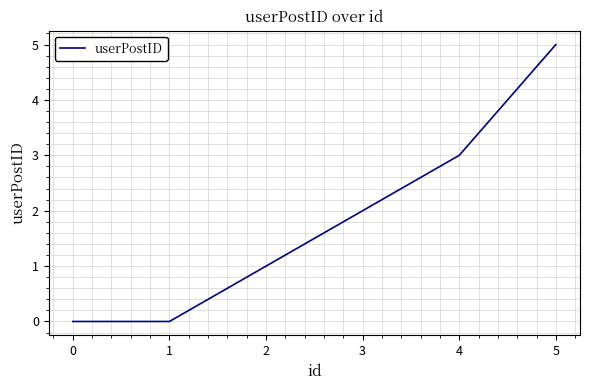

The value at 4 is 4. True or false?

False